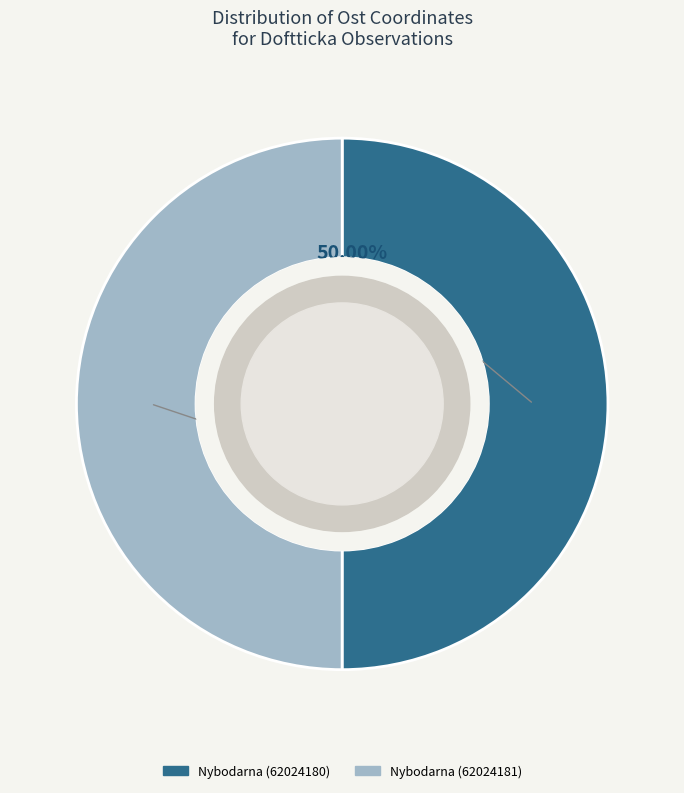

Is the sum of Nybodarna (62024180) and Nybodarna (62024181) greater than half?

Yes